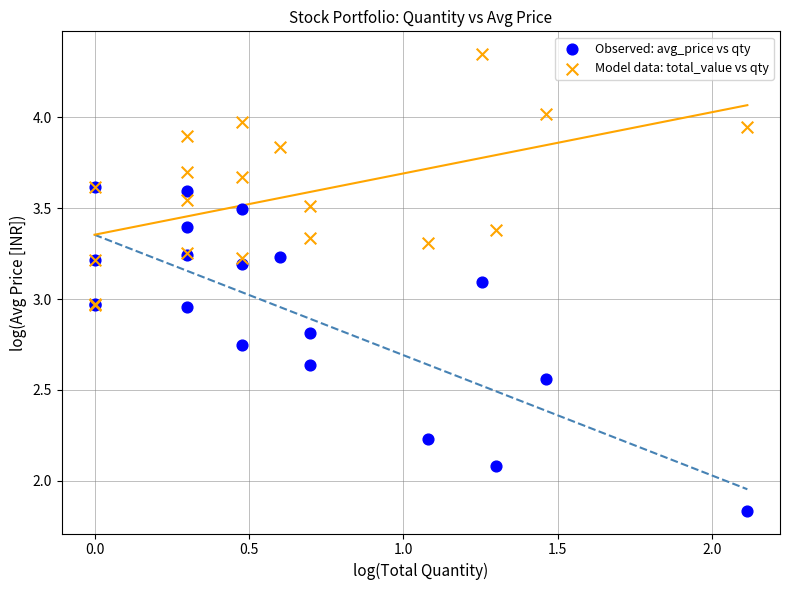

In the Observed: avg_price vs qty series, what Y value is closest to 2?

2.1